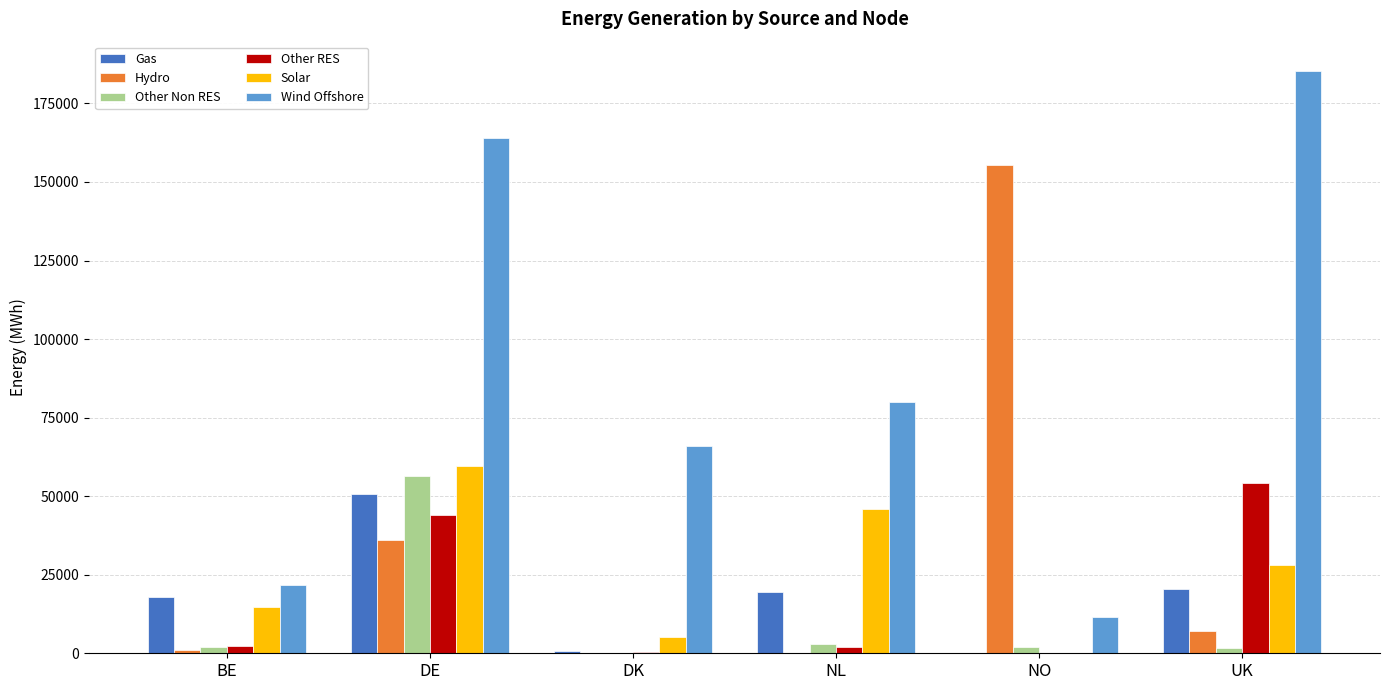

Is it true that Other Non RES equals 80555.1 at DE?

False